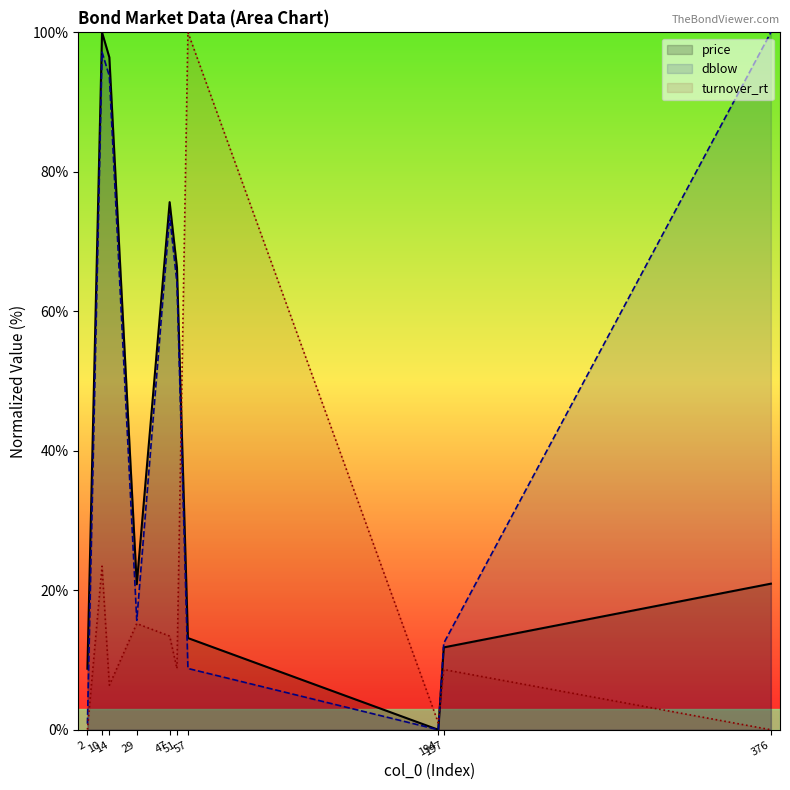

List the series in order of their overall mean, highest first.

dblow, price, turnover_rt